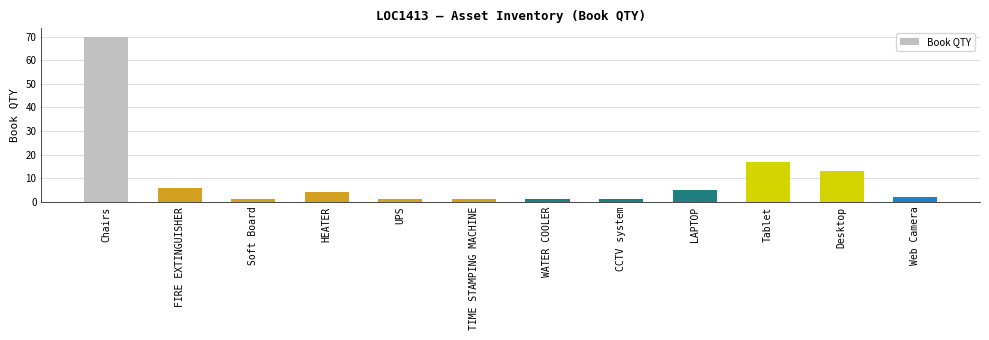

What position from the right is CCTV system?

5